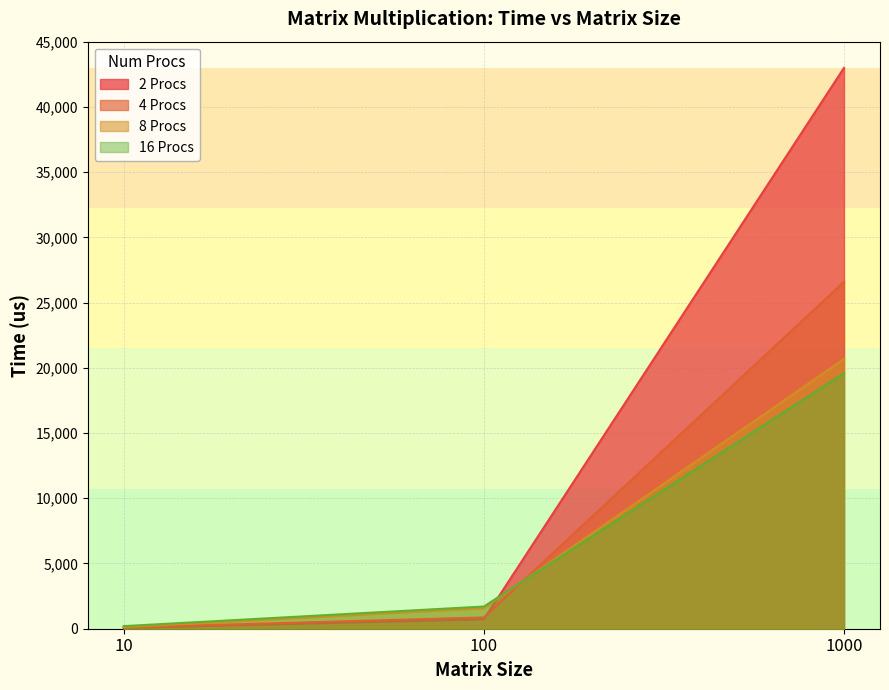

Rank the series at 10 from highest to lowest value.

16 Procs, 8 Procs, 4 Procs, 2 Procs